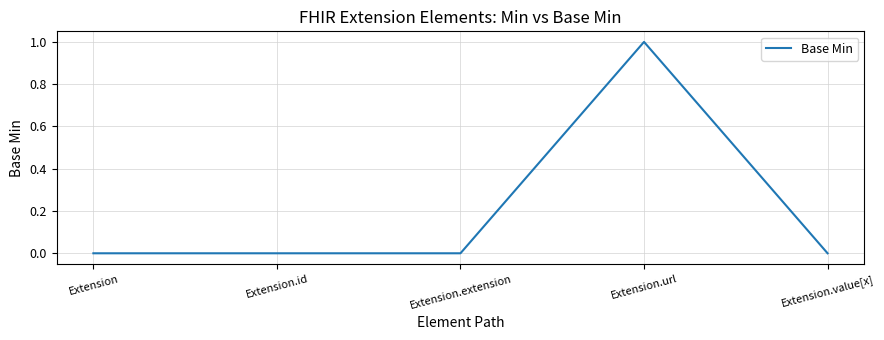

What is the change in value from Extension.url to Extension.value[x]?

-1